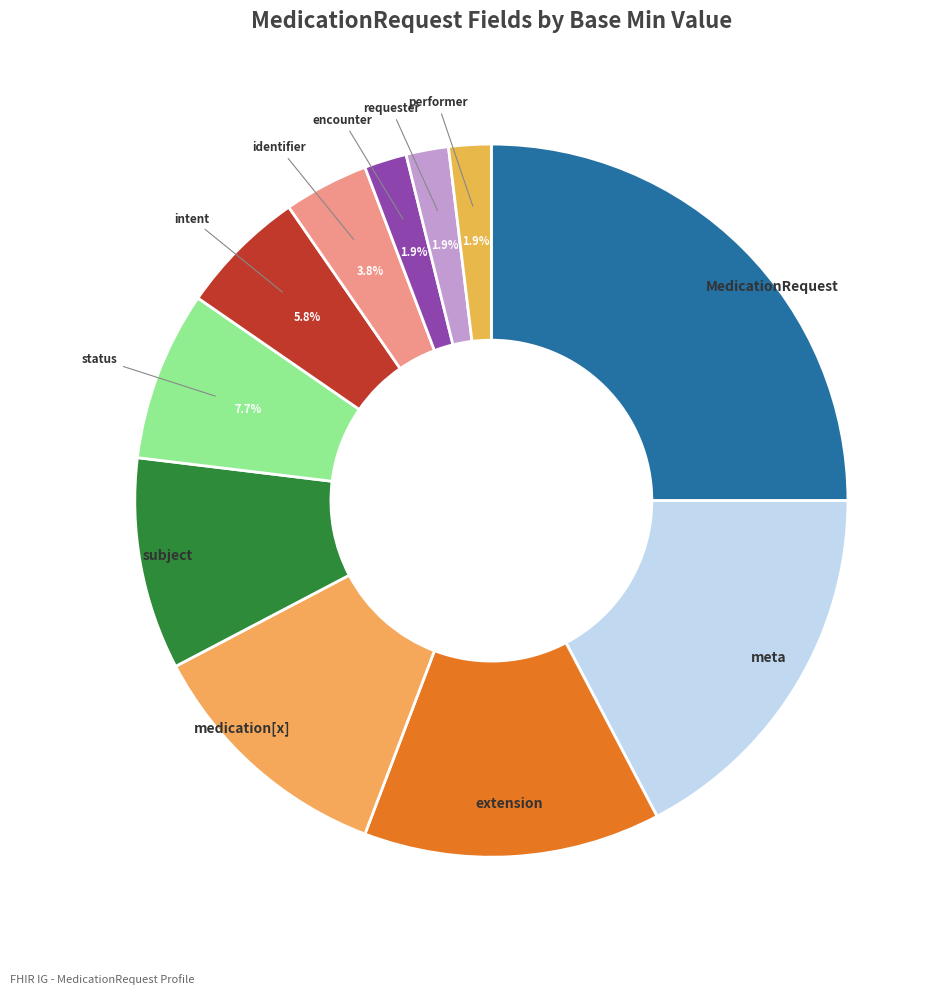

What percentage is NOT represented by encounter?

98.1%